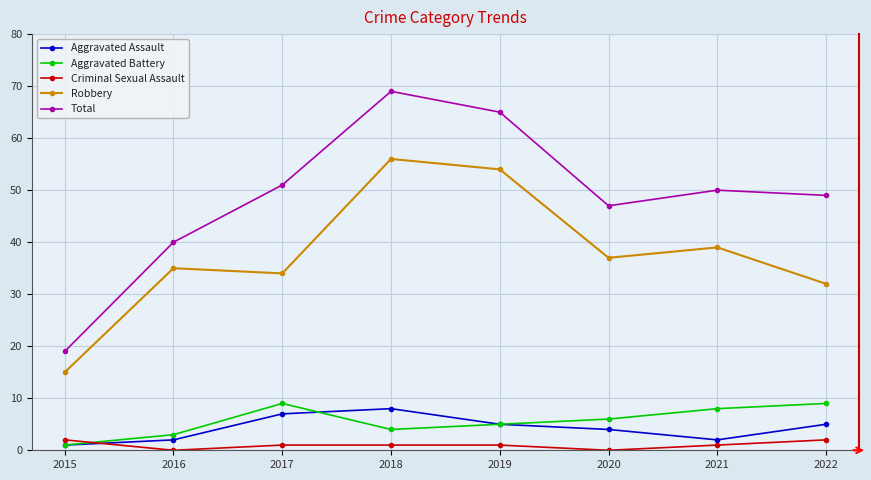

Is the value of Total at 2017 greater than the value of Criminal Sexual Assault at 2020?

Yes